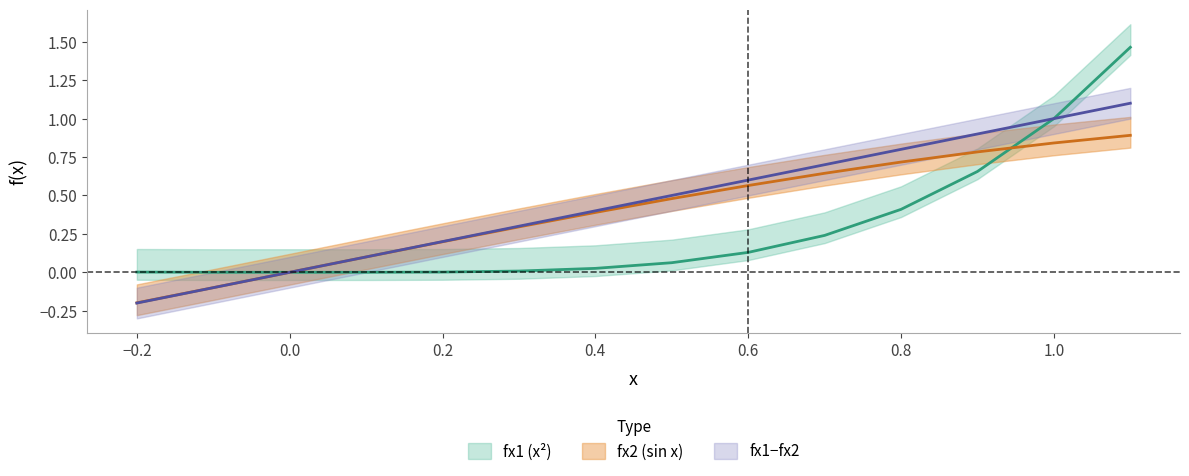

How many lines are shown in the chart?

3